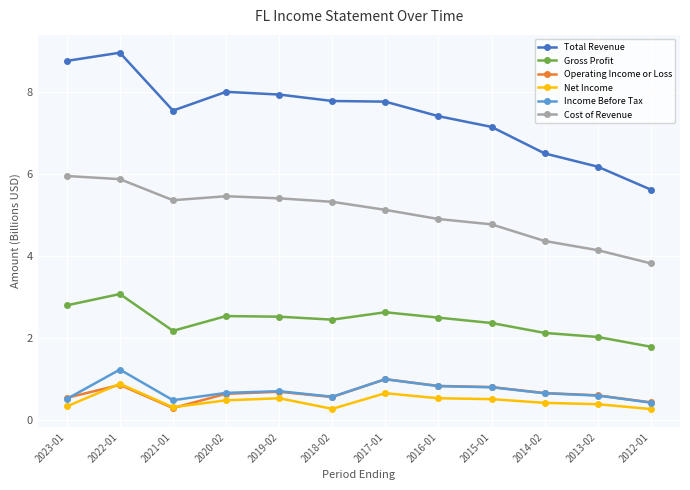

True or false: Income Before Tax and Total Revenue intersect in this chart.

False